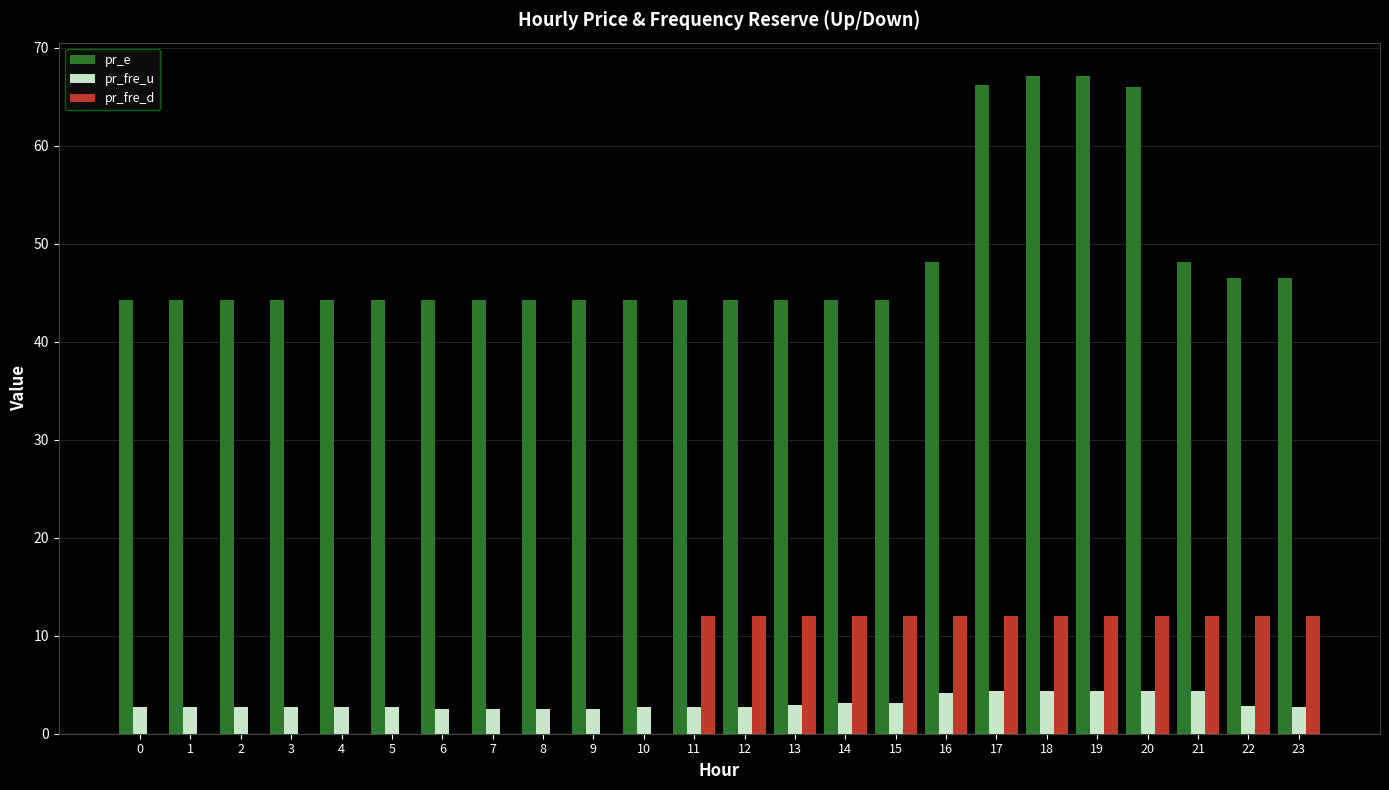

The value of pr_e at 22 is 9.4. True or false?

False